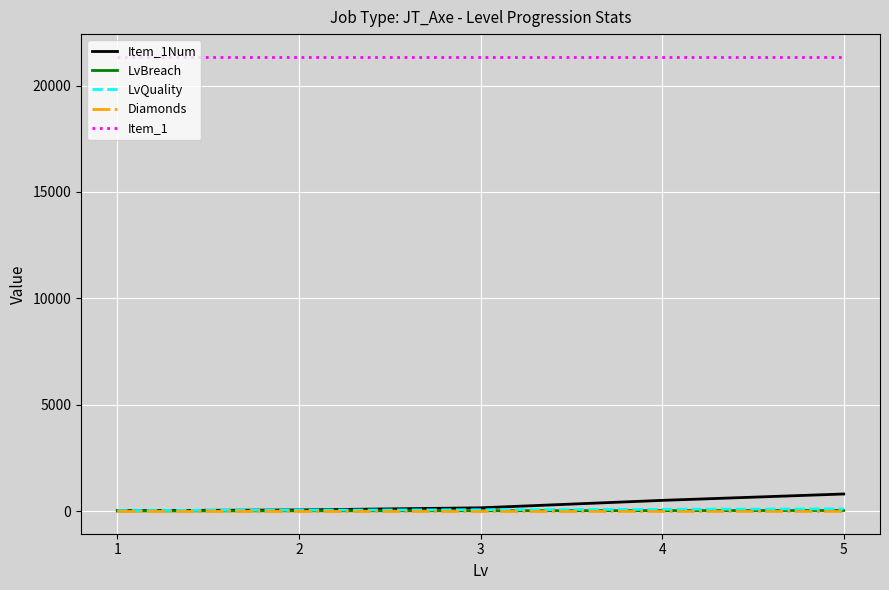

Count the LvBreach values in the range 10 to 20.

3